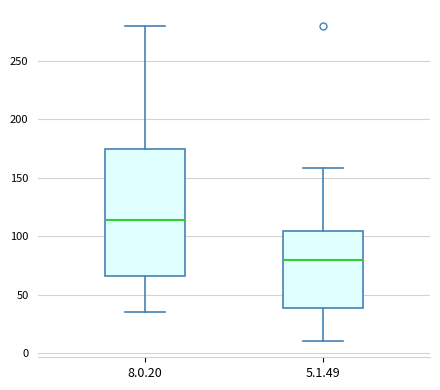

Which box's median line is the highest?

8.0.20